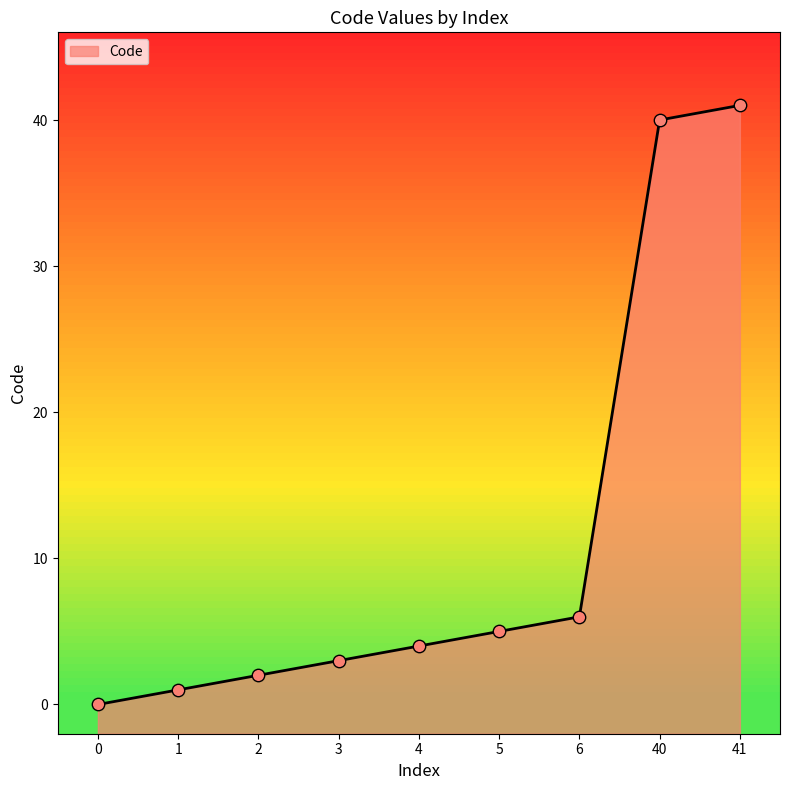

What is the change in value from 1 to 5?

+4